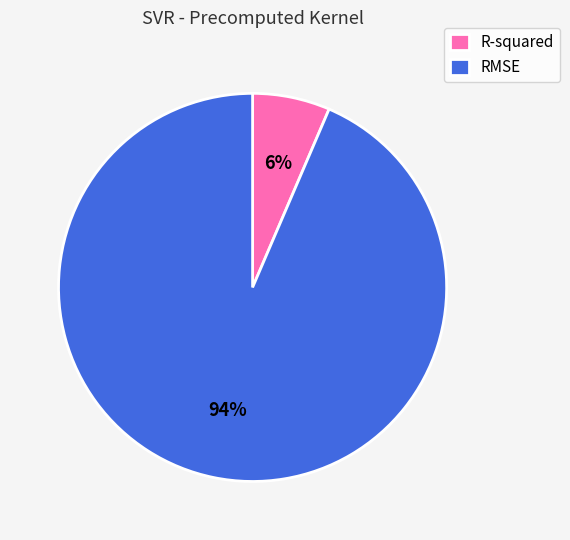

What percentage is the R-squared slice, to the nearest percent?

6%